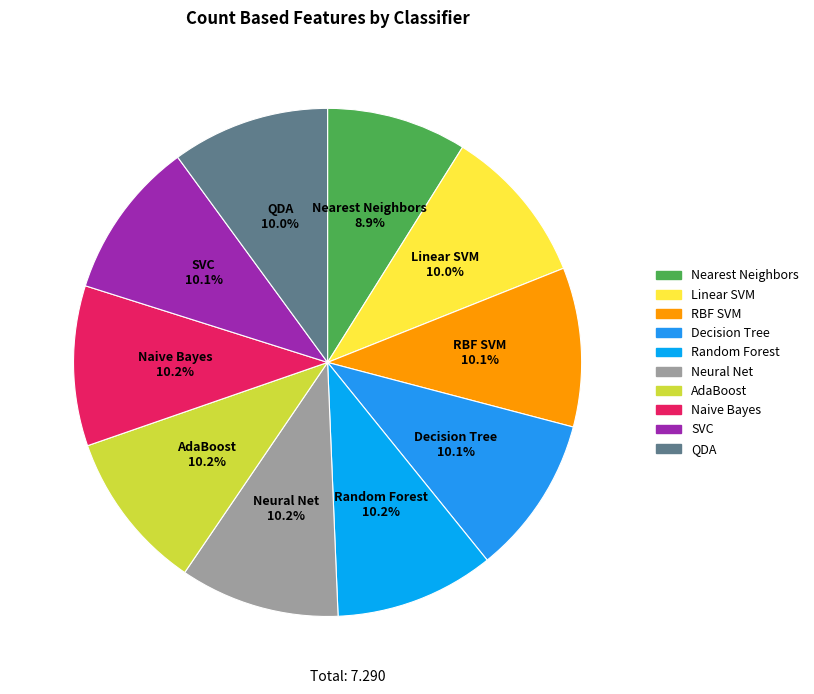

Is AdaBoost the majority of the pie?

No